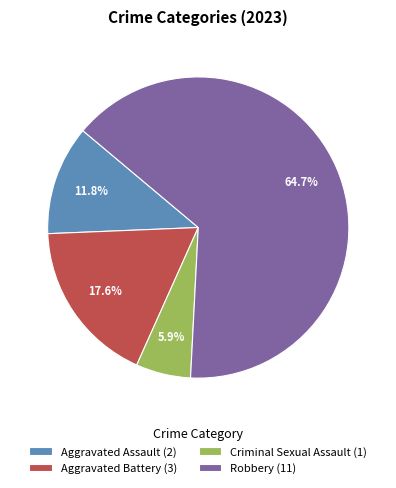

To the nearest percent, what is the difference between the Aggravated Battery and Criminal Sexual Assault slice percentages?

12%